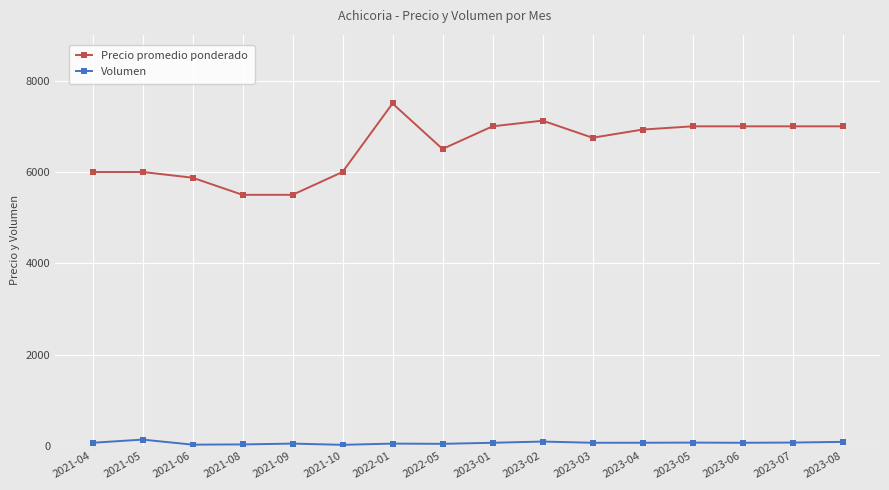

List the series in order of their peak value, highest first.

Precio promedio ponderado, Volumen